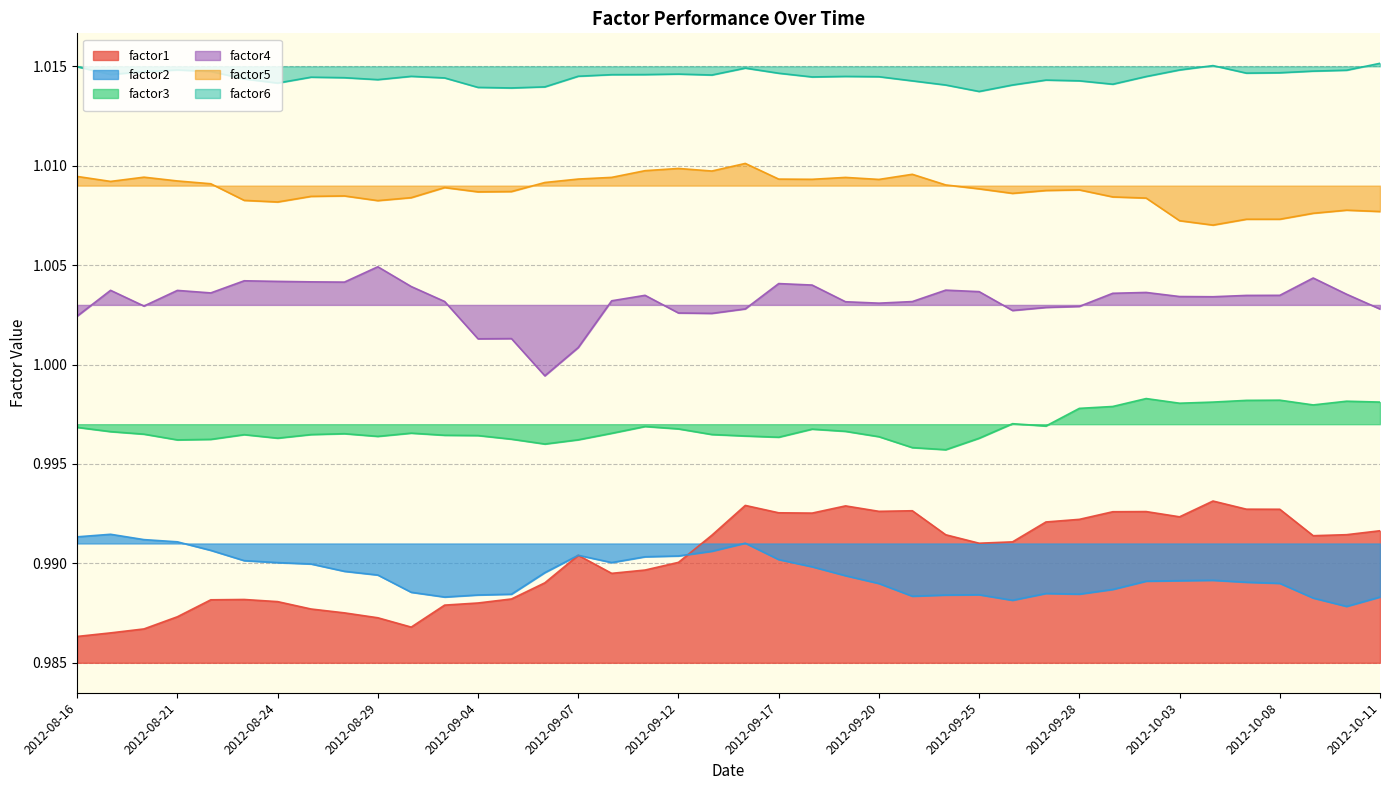

What are all the series names shown in the legend?

factor1, factor2, factor3, factor4, factor5, factor6